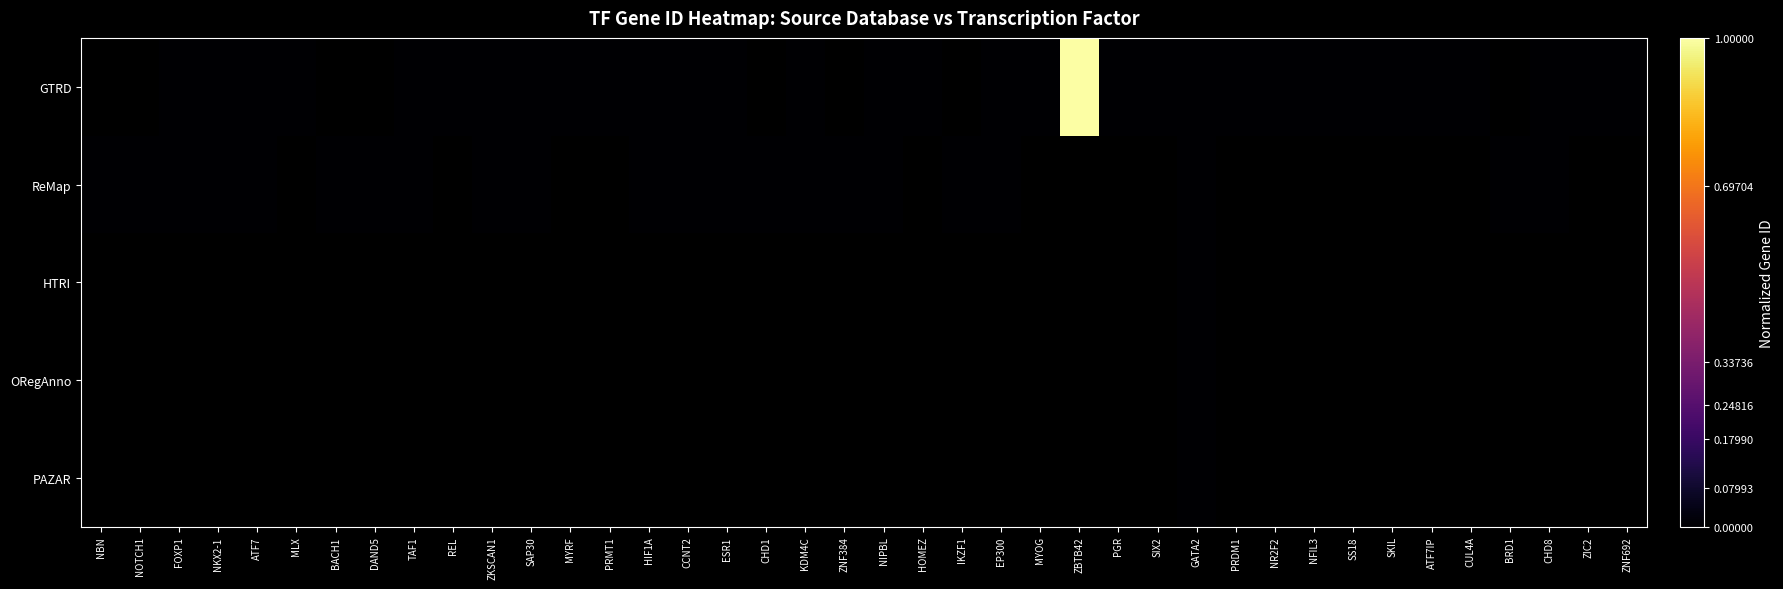

Which has a higher value, DAND5 or HOMEZ?

HOMEZ